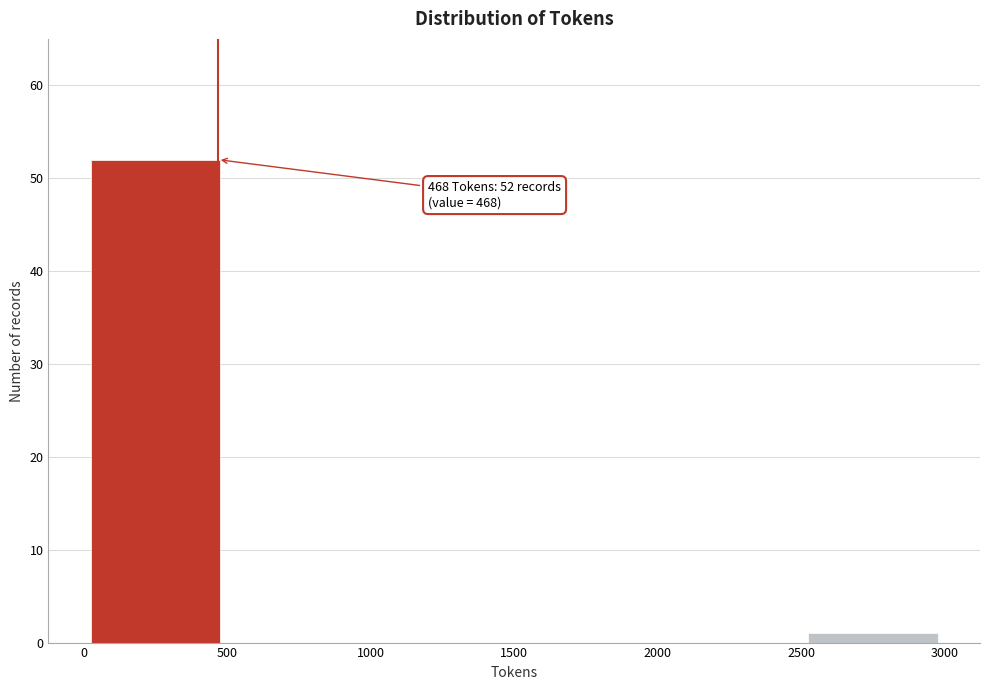

Which range on the x-axis has the tallest bar?

0 to 500